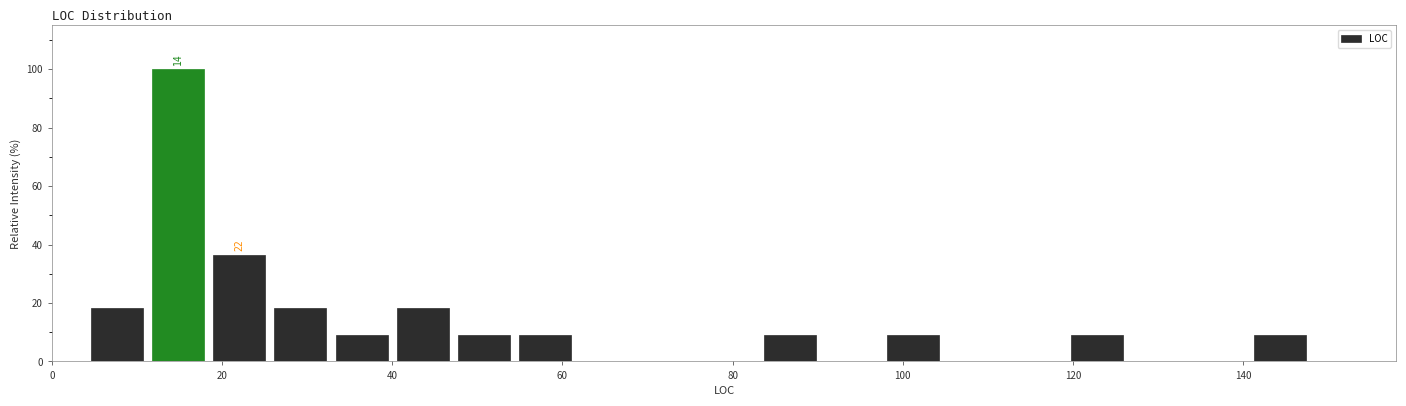

Read against the x-axis, roughly where is the centre of the tallest bar?

14